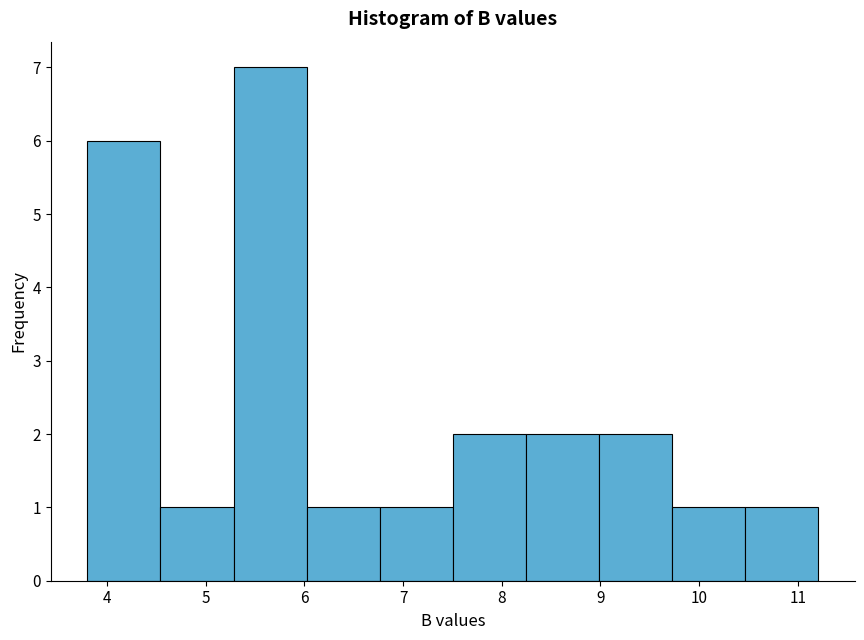

Reading left to right, transcribe this chart: for each bar, give the range it covers on the x-axis and its height. Neither the bar edges nor the heights are printed on the chart, so give them approximately, as read against the axes.

3.8 to 4.5: 6
4.5 to 5.3: 1
5.3 to 6.0: 7
6.0 to 6.8: 1
6.8 to 7.5: 1
7.5 to 8.2: 2
8.2 to 9.0: 2
9.0 to 9.7: 2
9.7 to 10.5: 1
10.5 to 11.2: 1